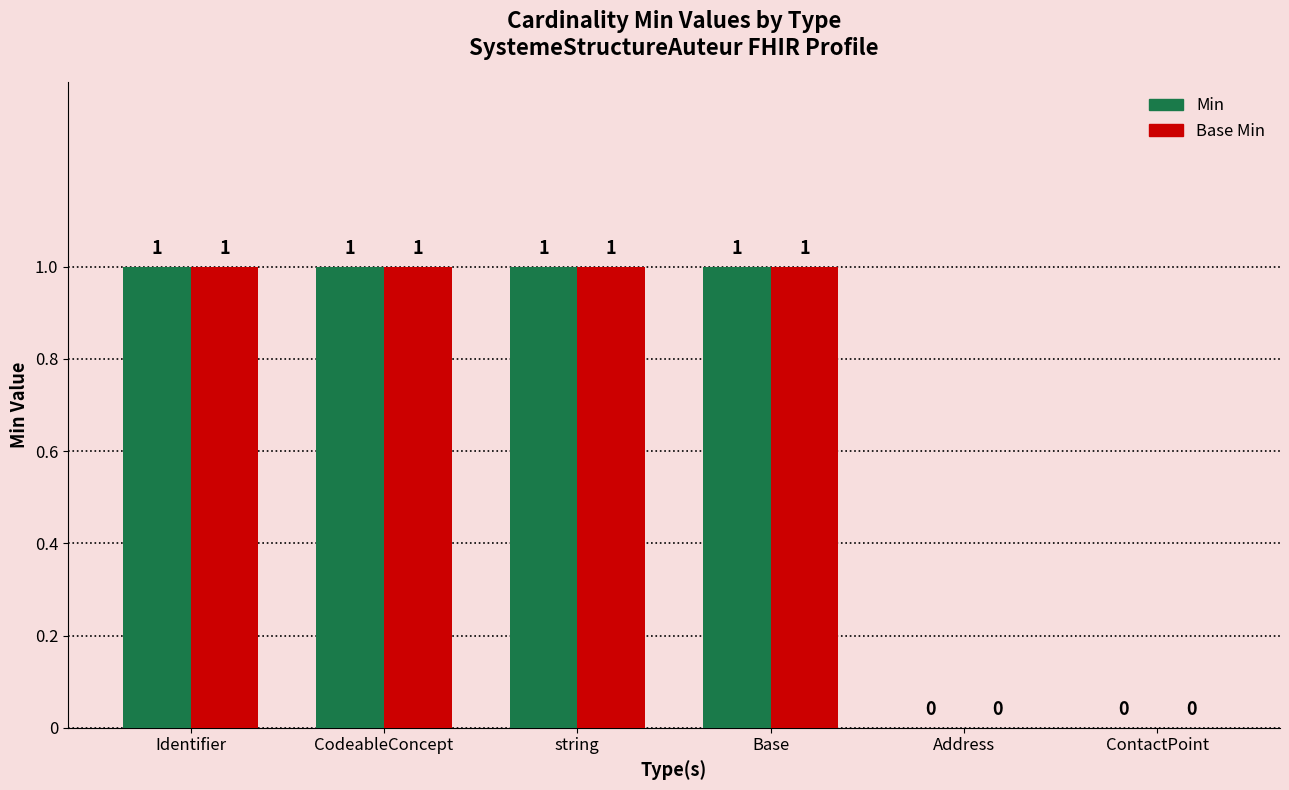

How many groups of bars are there?

6